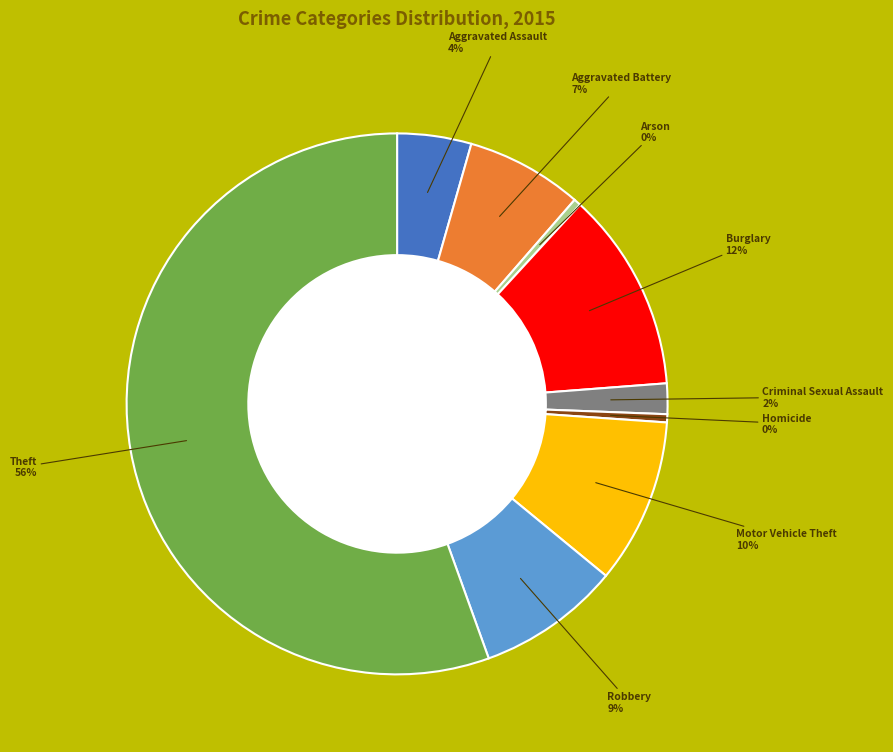

Is there any slice that represents more than half of the pie?

Yes